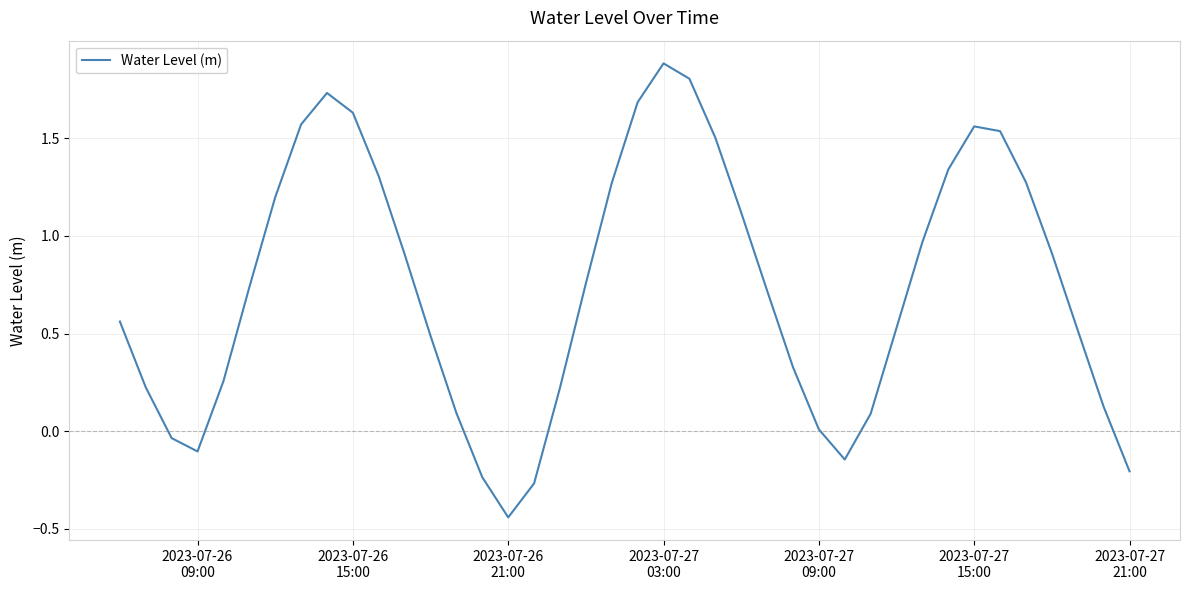

What is the maximum value shown in the chart?

1.9